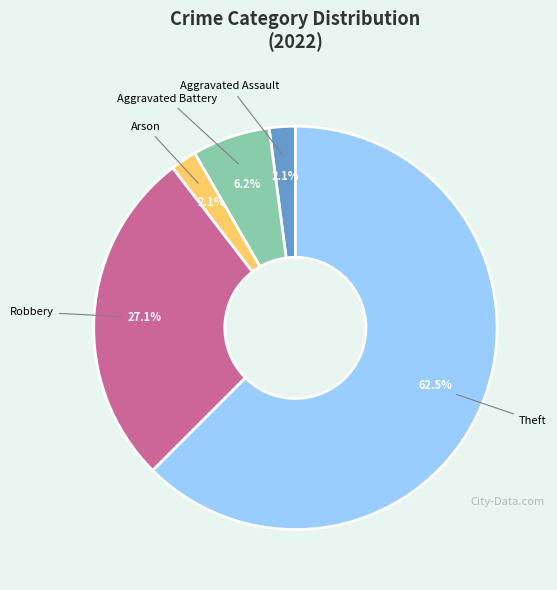

Which category has the biggest portion of the pie?

Theft